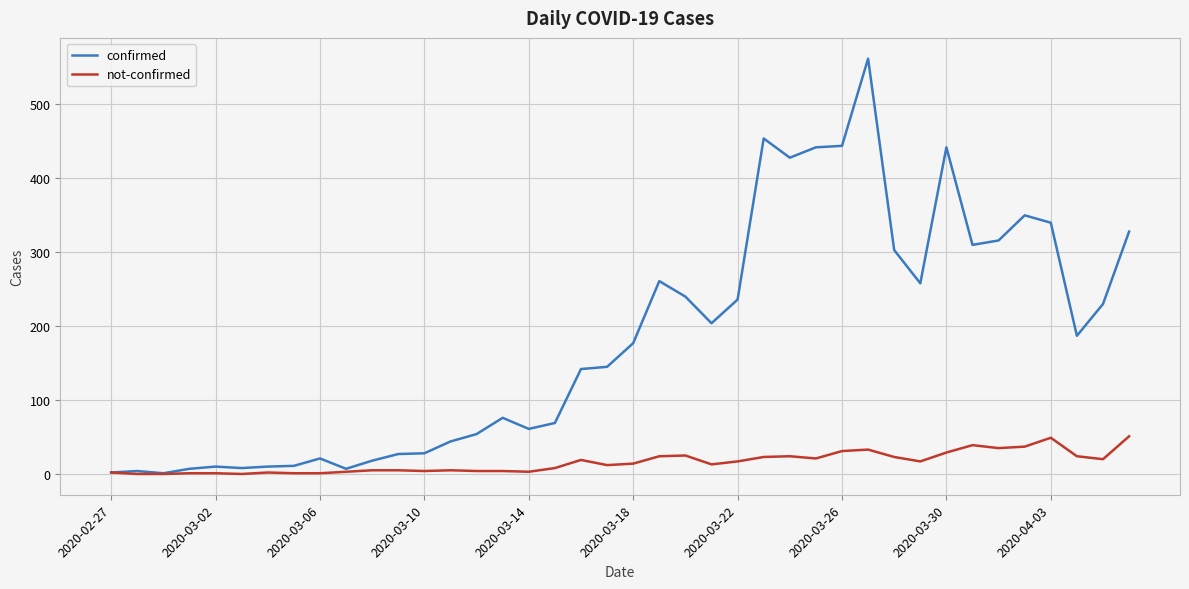

Which series has the widest spread of values?

confirmed